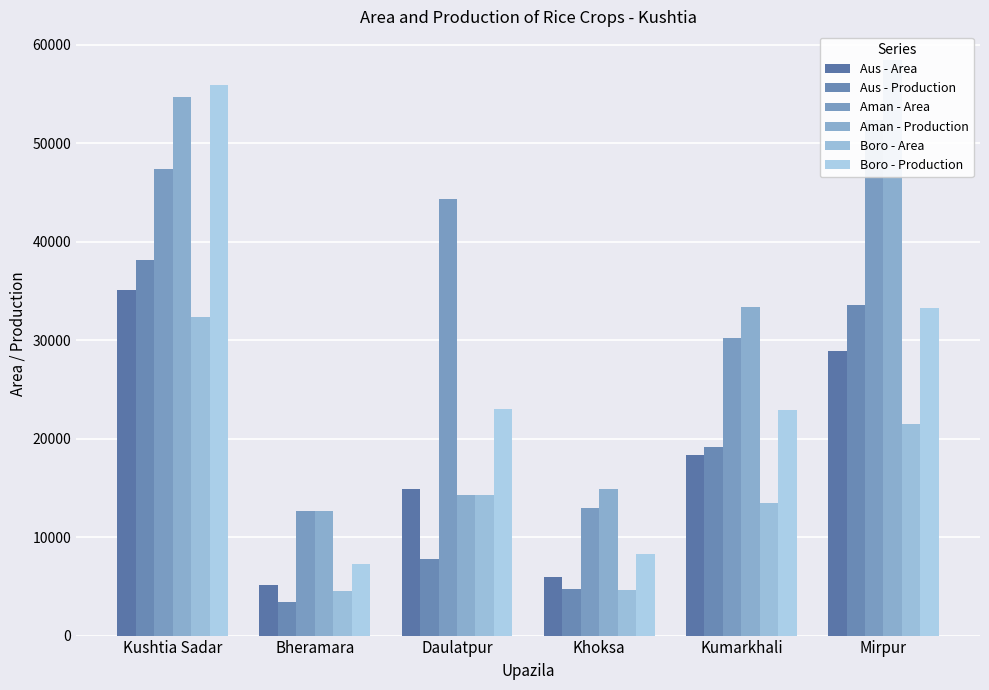

What is the spread (max minus min) of values at Kumarkhali?

19884